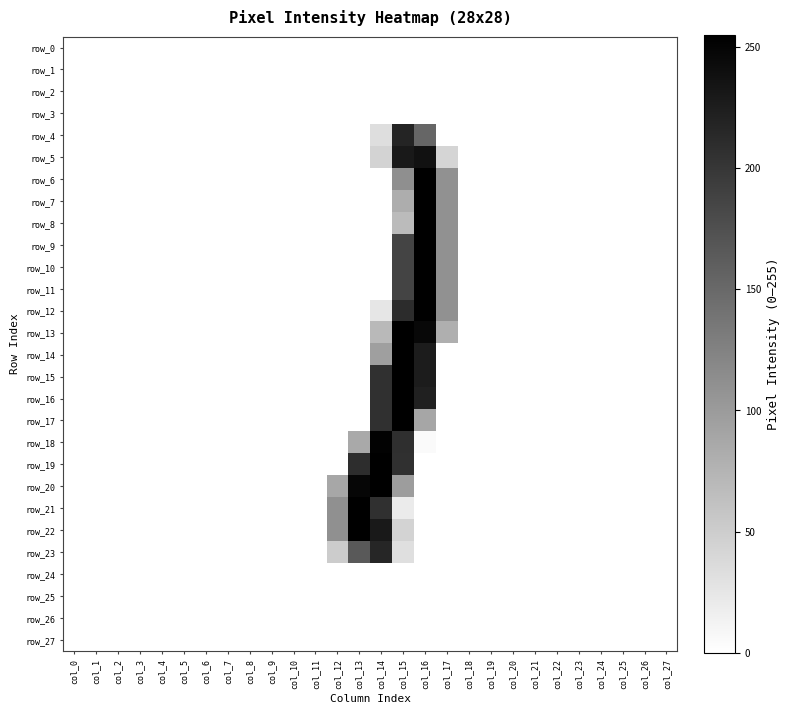

Reading left to right, extract all data points from this chart.

row_0: col_0=0	col_1=0	col_2=0	col_3=0	col_4=0	col_5=0	col_6=0	col_7=0	col_8=0	col_9=0	col_10=0	col_11=0	col_12=0	col_13=0	col_14=0	col_15=0	col_16=0	col_17=0	col_18=0	col_19=0	col_20=0	col_21=0	col_22=0	col_23=0	col_24=0	col_25=0	col_26=0	col_27=0
row_1: col_0=0	col_1=0	col_2=0	col_3=0	col_4=0	col_5=0	col_6=0	col_7=0	col_8=0	col_9=0	col_10=0	col_11=0	col_12=0	col_13=0	col_14=0	col_15=0	col_16=0	col_17=0	col_18=0	col_19=0	col_20=0	col_21=0	col_22=0	col_23=0	col_24=0	col_25=0	col_26=0	col_27=0
row_2: col_0=0	col_1=0	col_2=0	col_3=0	col_4=0	col_5=0	col_6=0	col_7=0	col_8=0	col_9=0	col_10=0	col_11=0	col_12=0	col_13=0	col_14=0	col_15=0	col_16=0	col_17=0	col_18=0	col_19=0	col_20=0	col_21=0	col_22=0	col_23=0	col_24=0	col_25=0	col_26=0	col_27=0
row_3: col_0=0	col_1=0	col_2=0	col_3=0	col_4=0	col_5=0	col_6=0	col_7=0	col_8=0	col_9=0	col_10=0	col_11=0	col_12=0	col_13=0	col_14=0	col_15=0	col_16=0	col_17=0	col_18=0	col_19=0	col_20=0	col_21=0	col_22=0	col_23=0	col_24=0	col_25=0	col_26=0	col_27=0
row_4: col_0=0	col_1=0	col_2=0	col_3=0	col_4=0	col_5=0	col_6=0	col_7=0	col_8=0	col_9=0	col_10=0	col_11=0	col_12=0	col_13=0	col_14=33	col_15=219	col_16=153	col_17=0	col_18=0	col_19=0	col_20=0	col_21=0	col_22=0	col_23=0	col_24=0	col_25=0	col_26=0	col_27=0
row_5: col_0=0	col_1=0	col_2=0	col_3=0	col_4=0	col_5=0	col_6=0	col_7=0	col_8=0	col_9=0	col_10=0	col_11=0	col_12=0	col_13=0	col_14=43	col_15=229	col_16=237	col_17=42	col_18=0	col_19=0	col_20=0	col_21=0	col_22=0	col_23=0	col_24=0	col_25=0	col_26=0	col_27=0
row_6: col_0=0	col_1=0	col_2=0	col_3=0	col_4=0	col_5=0	col_6=0	col_7=0	col_8=0	col_9=0	col_10=0	col_11=0	col_12=0	col_13=0	col_14=0	col_15=112	col_16=254	col_17=110	col_18=0	col_19=0	col_20=0	col_21=0	col_22=0	col_23=0	col_24=0	col_25=0	col_26=0	col_27=0
row_7: col_0=0	col_1=0	col_2=0	col_3=0	col_4=0	col_5=0	col_6=0	col_7=0	col_8=0	col_9=0	col_10=0	col_11=0	col_12=0	col_13=0	col_14=0	col_15=82	col_16=254	col_17=110	col_18=0	col_19=0	col_20=0	col_21=0	col_22=0	col_23=0	col_24=0	col_25=0	col_26=0	col_27=0
row_8: col_0=0	col_1=0	col_2=0	col_3=0	col_4=0	col_5=0	col_6=0	col_7=0	col_8=0	col_9=0	col_10=0	col_11=0	col_12=0	col_13=0	col_14=0	col_15=68	col_16=254	col_17=110	col_18=0	col_19=0	col_20=0	col_21=0	col_22=0	col_23=0	col_24=0	col_25=0	col_26=0	col_27=0
row_9: col_0=0	col_1=0	col_2=0	col_3=0	col_4=0	col_5=0	col_6=0	col_7=0	col_8=0	col_9=0	col_10=0	col_11=0	col_12=0	col_13=0	col_14=0	col_15=187	col_16=254	col_17=110	col_18=0	col_19=0	col_20=0	col_21=0	col_22=0	col_23=0	col_24=0	col_25=0	col_26=0	col_27=0
row_10: col_0=0	col_1=0	col_2=0	col_3=0	col_4=0	col_5=0	col_6=0	col_7=0	col_8=0	col_9=0	col_10=0	col_11=0	col_12=0	col_13=0	col_14=0	col_15=187	col_16=254	col_17=110	col_18=0	col_19=0	col_20=0	col_21=0	col_22=0	col_23=0	col_24=0	col_25=0	col_26=0	col_27=0
row_11: col_0=0	col_1=0	col_2=0	col_3=0	col_4=0	col_5=0	col_6=0	col_7=0	col_8=0	col_9=0	col_10=0	col_11=0	col_12=0	col_13=0	col_14=0	col_15=187	col_16=254	col_17=110	col_18=0	col_19=0	col_20=0	col_21=0	col_22=0	col_23=0	col_24=0	col_25=0	col_26=0	col_27=0
row_12: col_0=0	col_1=0	col_2=0	col_3=0	col_4=0	col_5=0	col_6=0	col_7=0	col_8=0	col_9=0	col_10=0	col_11=0	col_12=0	col_13=0	col_14=25	col_15=211	col_16=254	col_17=110	col_18=0	col_19=0	col_20=0	col_21=0	col_22=0	col_23=0	col_24=0	col_25=0	col_26=0	col_27=0
row_13: col_0=0	col_1=0	col_2=0	col_3=0	col_4=0	col_5=0	col_6=0	col_7=0	col_8=0	col_9=0	col_10=0	col_11=0	col_12=0	col_13=0	col_14=70	col_15=254	col_16=247	col_17=80	col_18=0	col_19=0	col_20=0	col_21=0	col_22=0	col_23=0	col_24=0	col_25=0	col_26=0	col_27=0
row_14: col_0=0	col_1=0	col_2=0	col_3=0	col_4=0	col_5=0	col_6=0	col_7=0	col_8=0	col_9=0	col_10=0	col_11=0	col_12=0	col_13=0	col_14=96	col_15=254	col_16=227	col_17=0	col_18=0	col_19=0	col_20=0	col_21=0	col_22=0	col_23=0	col_24=0	col_25=0	col_26=0	col_27=0
row_15: col_0=0	col_1=0	col_2=0	col_3=0	col_4=0	col_5=0	col_6=0	col_7=0	col_8=0	col_9=0	col_10=0	col_11=0	col_12=0	col_13=0	col_14=207	col_15=254	col_16=227	col_17=0	col_18=0	col_19=0	col_20=0	col_21=0	col_22=0	col_23=0	col_24=0	col_25=0	col_26=0	col_27=0
row_16: col_0=0	col_1=0	col_2=0	col_3=0	col_4=0	col_5=0	col_6=0	col_7=0	col_8=0	col_9=0	col_10=0	col_11=0	col_12=0	col_13=0	col_14=207	col_15=254	col_16=223	col_17=0	col_18=0	col_19=0	col_20=0	col_21=0	col_22=0	col_23=0	col_24=0	col_25=0	col_26=0	col_27=0
row_17: col_0=0	col_1=0	col_2=0	col_3=0	col_4=0	col_5=0	col_6=0	col_7=0	col_8=0	col_9=0	col_10=0	col_11=0	col_12=0	col_13=0	col_14=207	col_15=254	col_16=89	col_17=0	col_18=0	col_19=0	col_20=0	col_21=0	col_22=0	col_23=0	col_24=0	col_25=0	col_26=0	col_27=0
row_18: col_0=0	col_1=0	col_2=0	col_3=0	col_4=0	col_5=0	col_6=0	col_7=0	col_8=0	col_9=0	col_10=0	col_11=0	col_12=0	col_13=86	col_14=252	col_15=208	col_16=5	col_17=0	col_18=0	col_19=0	col_20=0	col_21=0	col_22=0	col_23=0	col_24=0	col_25=0	col_26=0	col_27=0
row_19: col_0=0	col_1=0	col_2=0	col_3=0	col_4=0	col_5=0	col_6=0	col_7=0	col_8=0	col_9=0	col_10=0	col_11=0	col_12=0	col_13=210	col_14=254	col_15=206	col_16=0	col_17=0	col_18=0	col_19=0	col_20=0	col_21=0	col_22=0	col_23=0	col_24=0	col_25=0	col_26=0	col_27=0
row_20: col_0=0	col_1=0	col_2=0	col_3=0	col_4=0	col_5=0	col_6=0	col_7=0	col_8=0	col_9=0	col_10=0	col_11=0	col_12=88	col_13=249	col_14=254	col_15=98	col_16=0	col_17=0	col_18=0	col_19=0	col_20=0	col_21=0	col_22=0	col_23=0	col_24=0	col_25=0	col_26=0	col_27=0
row_21: col_0=0	col_1=0	col_2=0	col_3=0	col_4=0	col_5=0	col_6=0	col_7=0	col_8=0	col_9=0	col_10=0	col_11=0	col_12=111	col_13=254	col_14=206	col_15=20	col_16=0	col_17=0	col_18=0	col_19=0	col_20=0	col_21=0	col_22=0	col_23=0	col_24=0	col_25=0	col_26=0	col_27=0
row_22: col_0=0	col_1=0	col_2=0	col_3=0	col_4=0	col_5=0	col_6=0	col_7=0	col_8=0	col_9=0	col_10=0	col_11=0	col_12=111	col_13=254	col_14=229	col_15=43	col_16=0	col_17=0	col_18=0	col_19=0	col_20=0	col_21=0	col_22=0	col_23=0	col_24=0	col_25=0	col_26=0	col_27=0
row_23: col_0=0	col_1=0	col_2=0	col_3=0	col_4=0	col_5=0	col_6=0	col_7=0	col_8=0	col_9=0	col_10=0	col_11=0	col_12=51	col_13=165	col_14=217	col_15=32	col_16=0	col_17=0	col_18=0	col_19=0	col_20=0	col_21=0	col_22=0	col_23=0	col_24=0	col_25=0	col_26=0	col_27=0
row_24: col_0=0	col_1=0	col_2=0	col_3=0	col_4=0	col_5=0	col_6=0	col_7=0	col_8=0	col_9=0	col_10=0	col_11=0	col_12=0	col_13=0	col_14=0	col_15=0	col_16=0	col_17=0	col_18=0	col_19=0	col_20=0	col_21=0	col_22=0	col_23=0	col_24=0	col_25=0	col_26=0	col_27=0
row_25: col_0=0	col_1=0	col_2=0	col_3=0	col_4=0	col_5=0	col_6=0	col_7=0	col_8=0	col_9=0	col_10=0	col_11=0	col_12=0	col_13=0	col_14=0	col_15=0	col_16=0	col_17=0	col_18=0	col_19=0	col_20=0	col_21=0	col_22=0	col_23=0	col_24=0	col_25=0	col_26=0	col_27=0
row_26: col_0=0	col_1=0	col_2=0	col_3=0	col_4=0	col_5=0	col_6=0	col_7=0	col_8=0	col_9=0	col_10=0	col_11=0	col_12=0	col_13=0	col_14=0	col_15=0	col_16=0	col_17=0	col_18=0	col_19=0	col_20=0	col_21=0	col_22=0	col_23=0	col_24=0	col_25=0	col_26=0	col_27=0
row_27: col_0=0	col_1=0	col_2=0	col_3=0	col_4=0	col_5=0	col_6=0	col_7=0	col_8=0	col_9=0	col_10=0	col_11=0	col_12=0	col_13=0	col_14=0	col_15=0	col_16=0	col_17=0	col_18=0	col_19=0	col_20=0	col_21=0	col_22=0	col_23=0	col_24=0	col_25=0	col_26=0	col_27=0